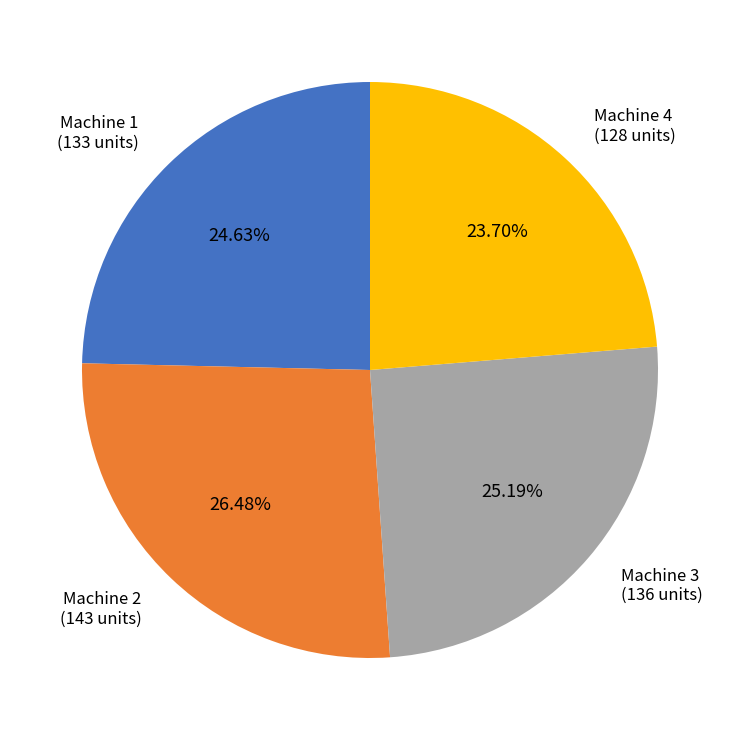

What percentage do Machine 1 and Machine 4 together represent?

48.3%